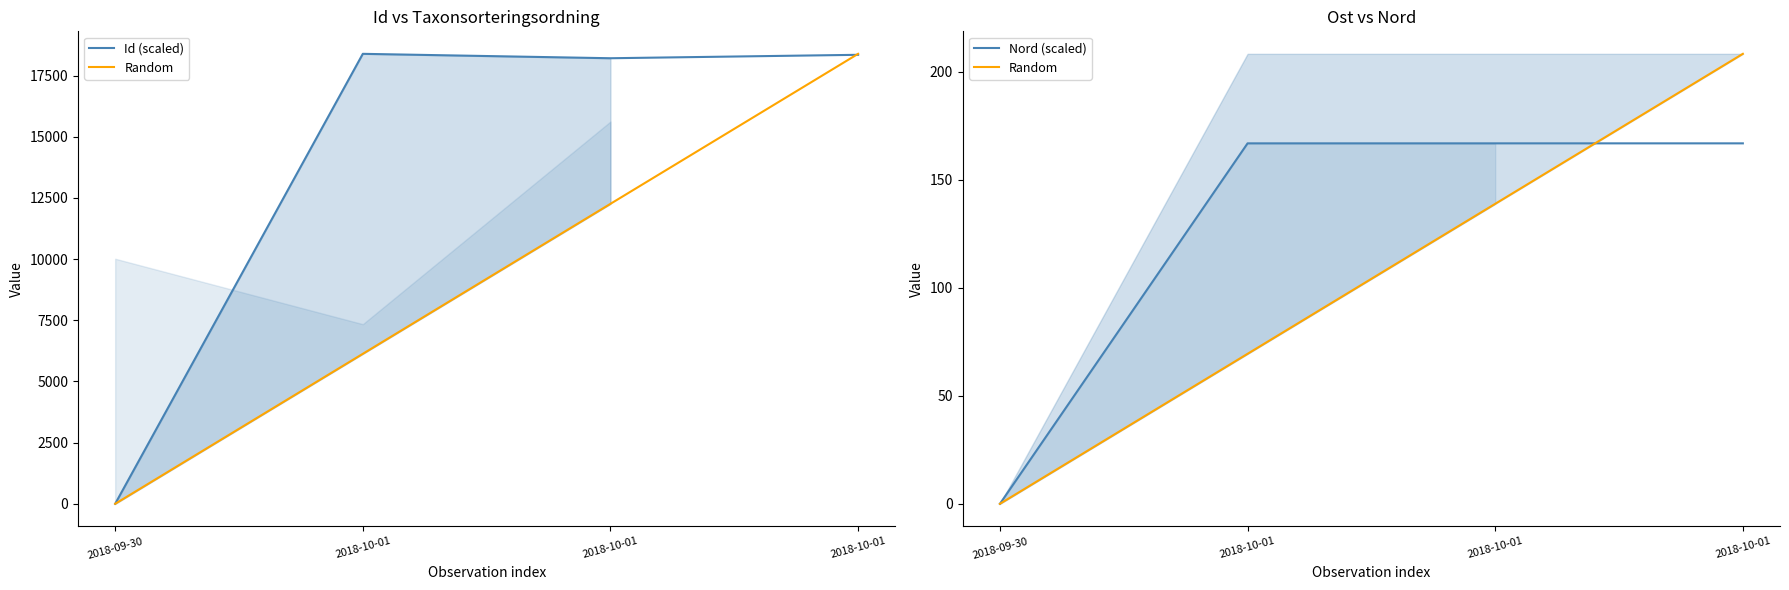

At which category does Id (scaled) reach its first local valley?

2018-10-01